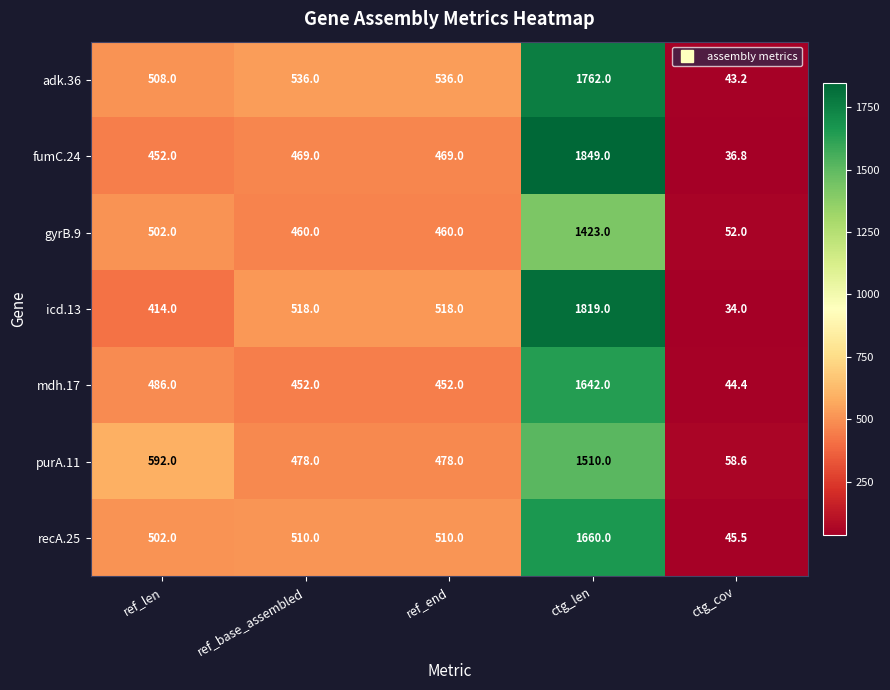

Read the recA.25 value at ctg_len.

1660.0